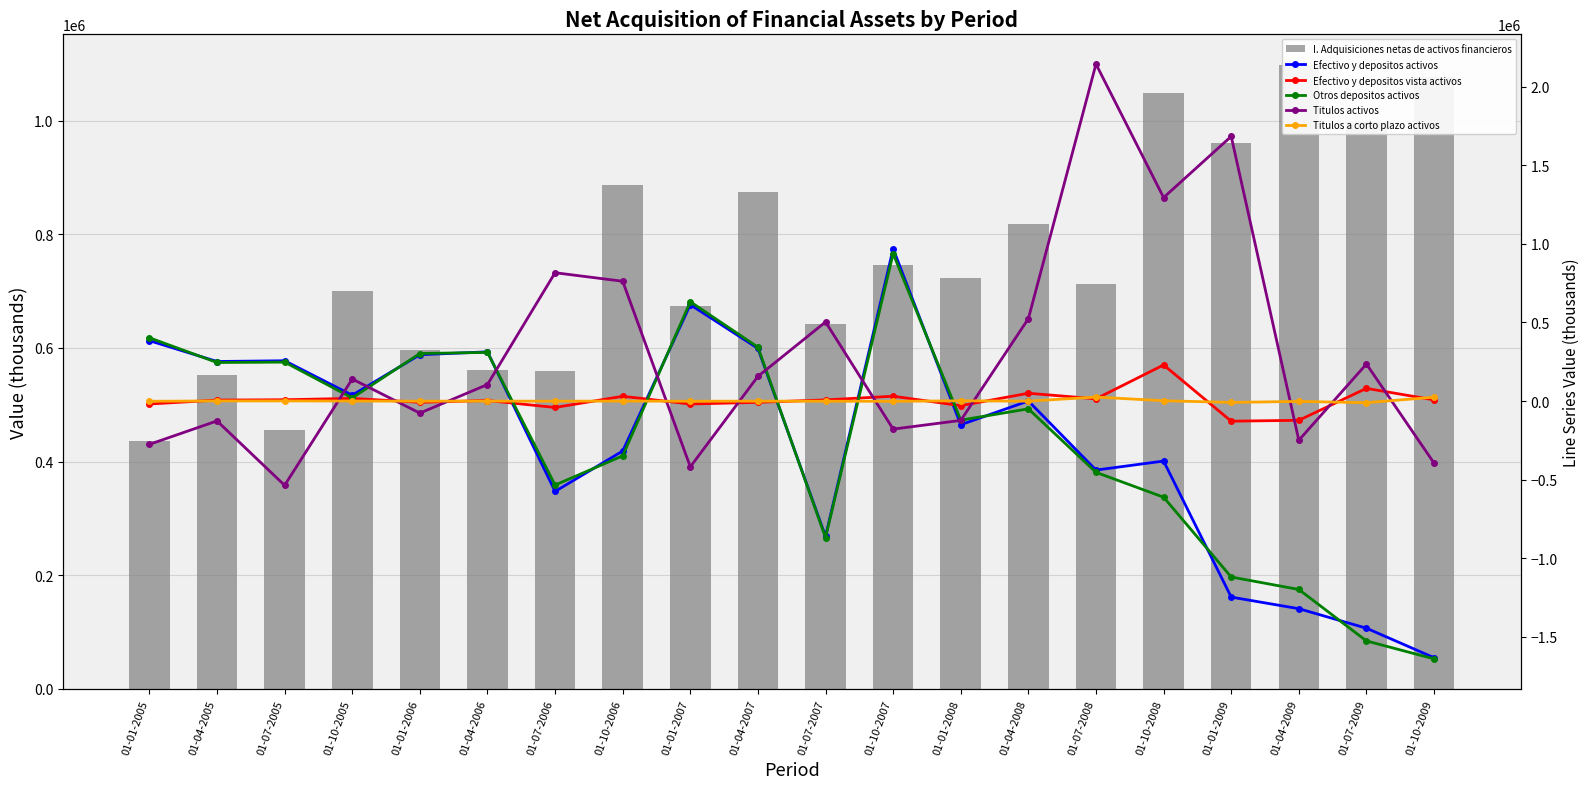

List the labels in order of Titulos activos value, smallest first.

01-07-2005, 01-01-2007, 01-10-2009, 01-01-2005, 01-04-2009, 01-10-2007, 01-04-2005, 01-01-2008, 01-01-2006, 01-04-2006, 01-10-2005, 01-04-2007, 01-07-2009, 01-07-2007, 01-04-2008, 01-10-2006, 01-07-2006, 01-10-2008, 01-01-2009, 01-07-2008